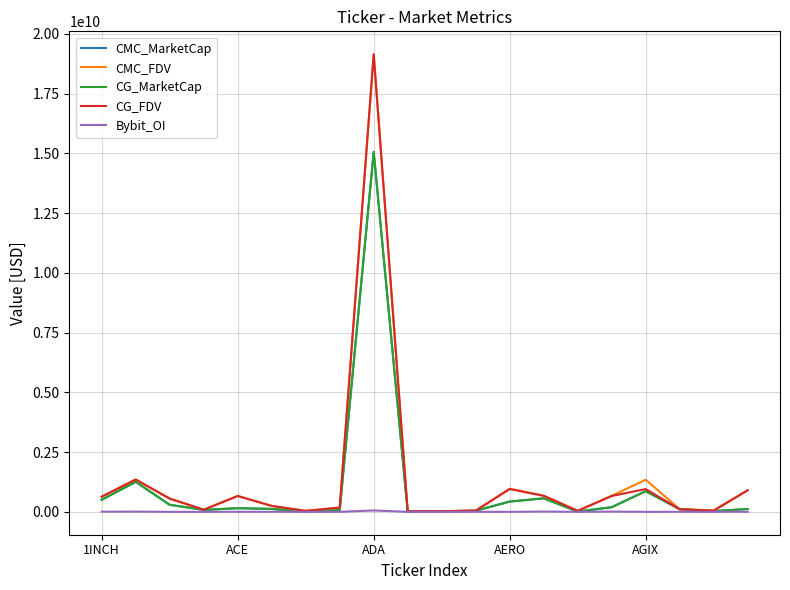

What is the average value of the CMC_FDV series?

1389617720